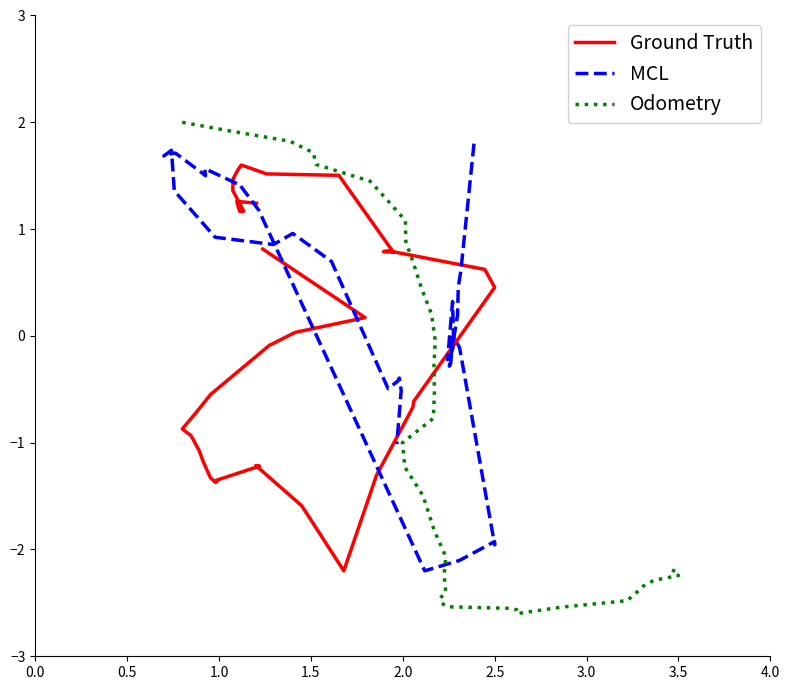

True or false: Ground Truth has a value of 0.1 at 1.0.

False